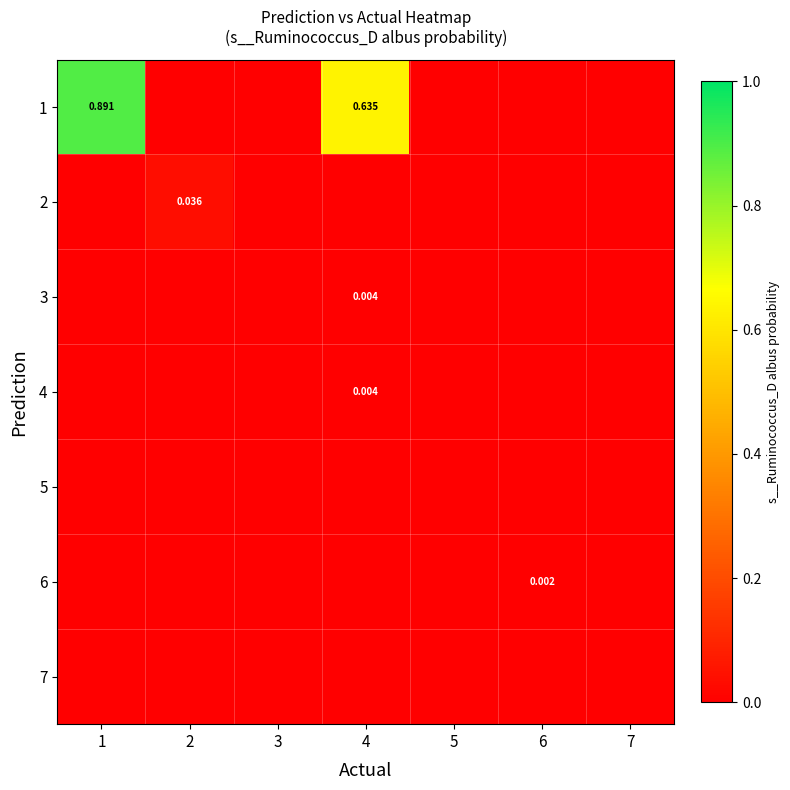

How many values in the 1 series exceed 0?

2